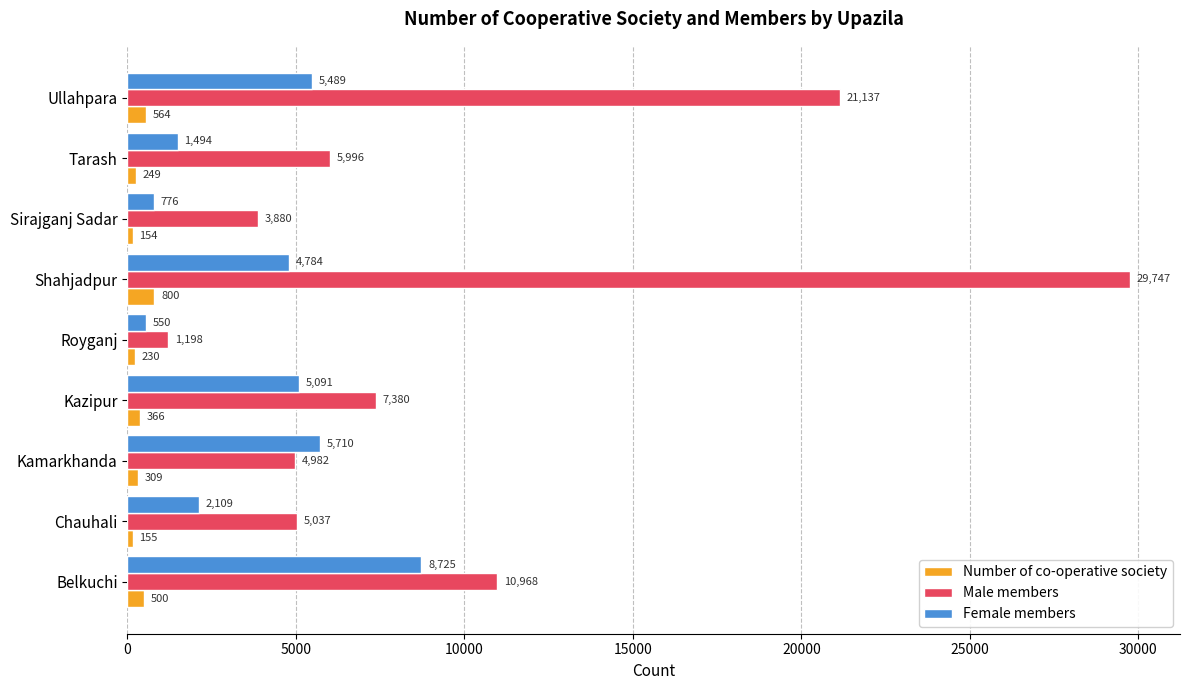

Is it true that Male members equals 1198 at Royganj?

True